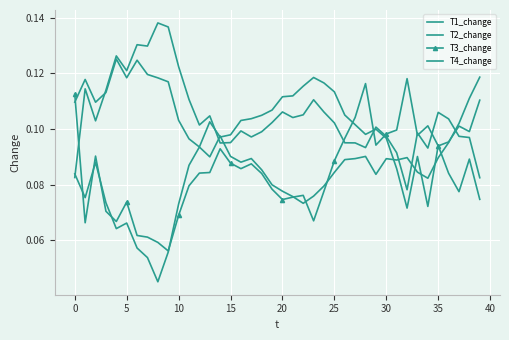

How many lines are shown in the chart?

4